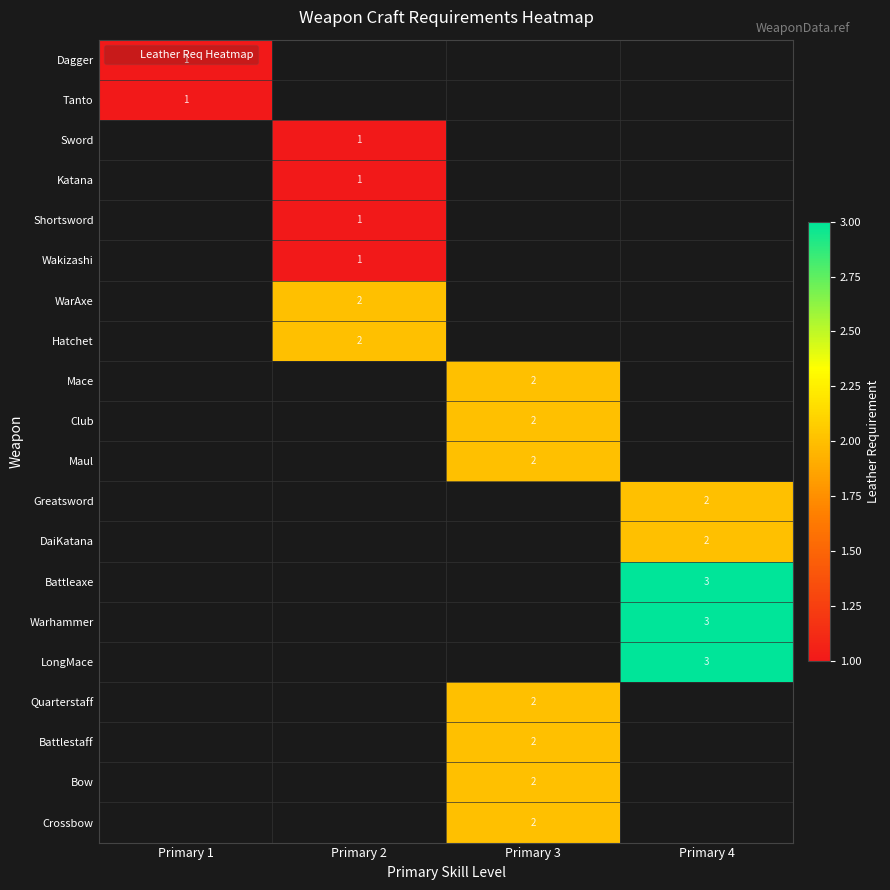

What is the approximate value of Dagger at Primary 1?

1.0